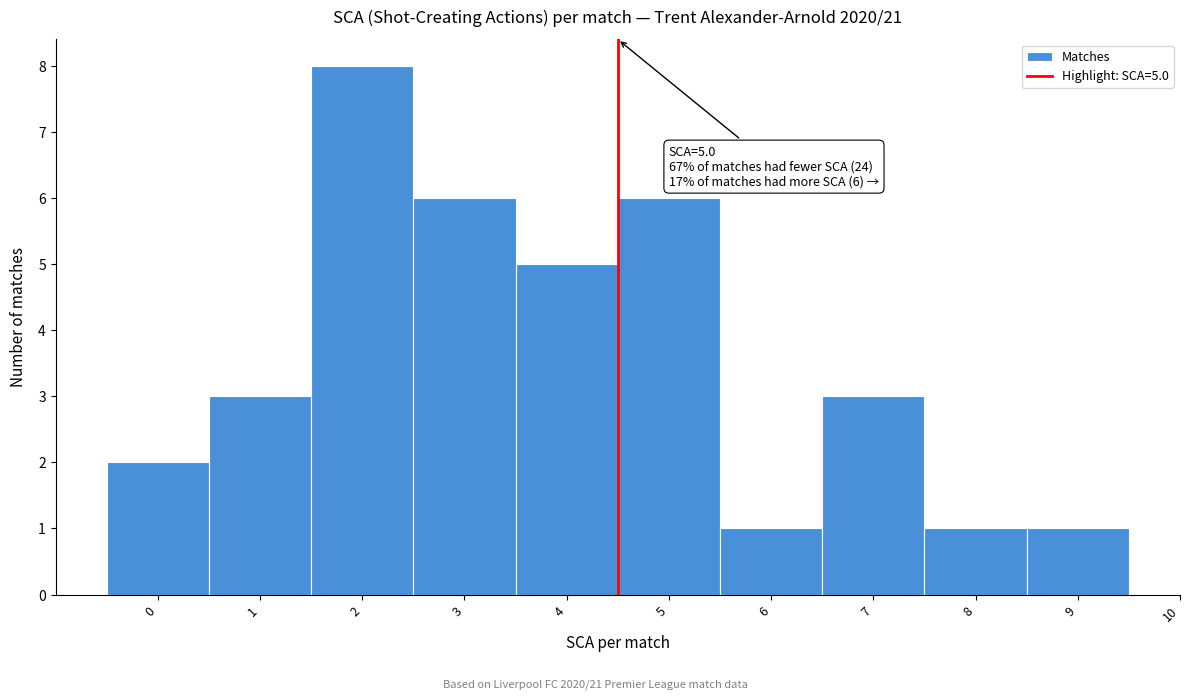

Reading left to right, transcribe all the data shown in this chart.

0=2	1=3	2=8	3=6	4=5	5=6	6=1	7=3	8=1	9=1